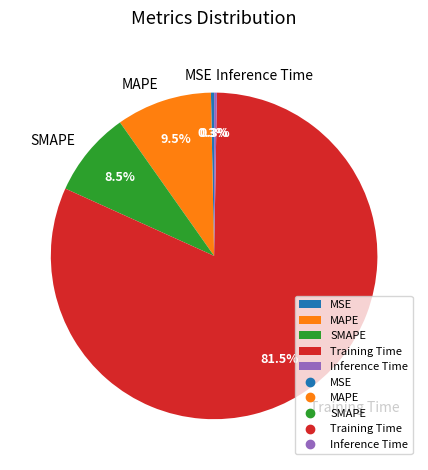

The SMAPE slice represents 17% of the pie. True or false?

False